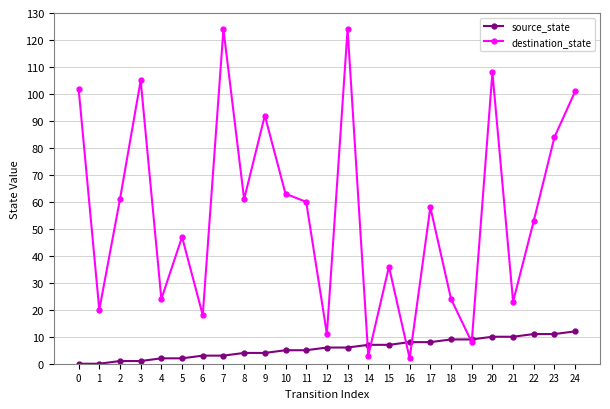

The source_state series shows 1 at 2. True or false?

True